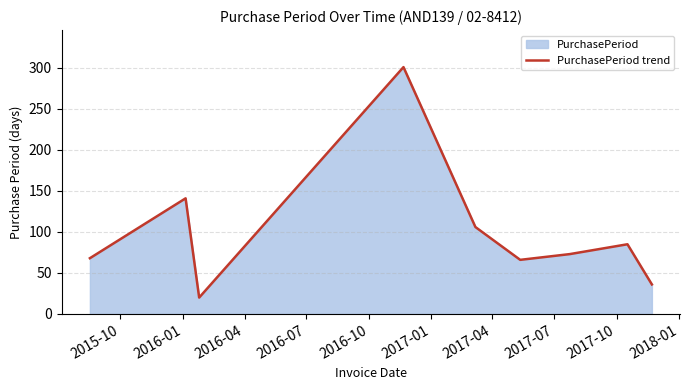

What is the minimum value shown in the chart?

20